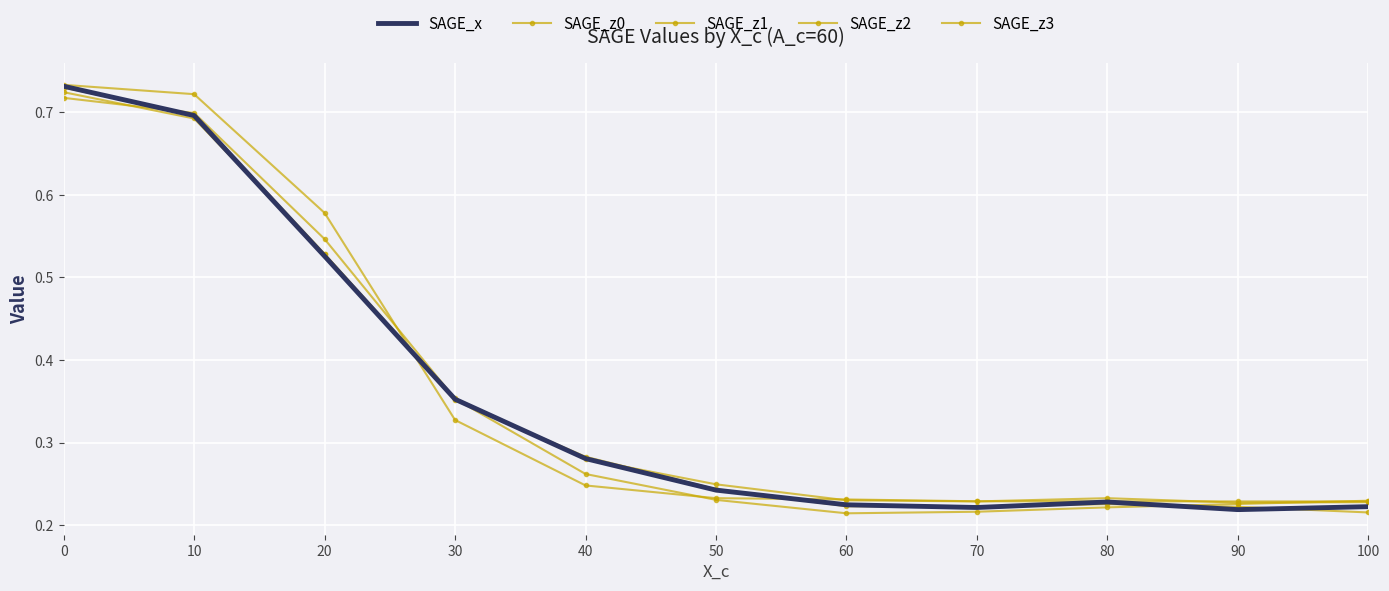

What is the approximate value of SAGE_z3 at 70?

0.2